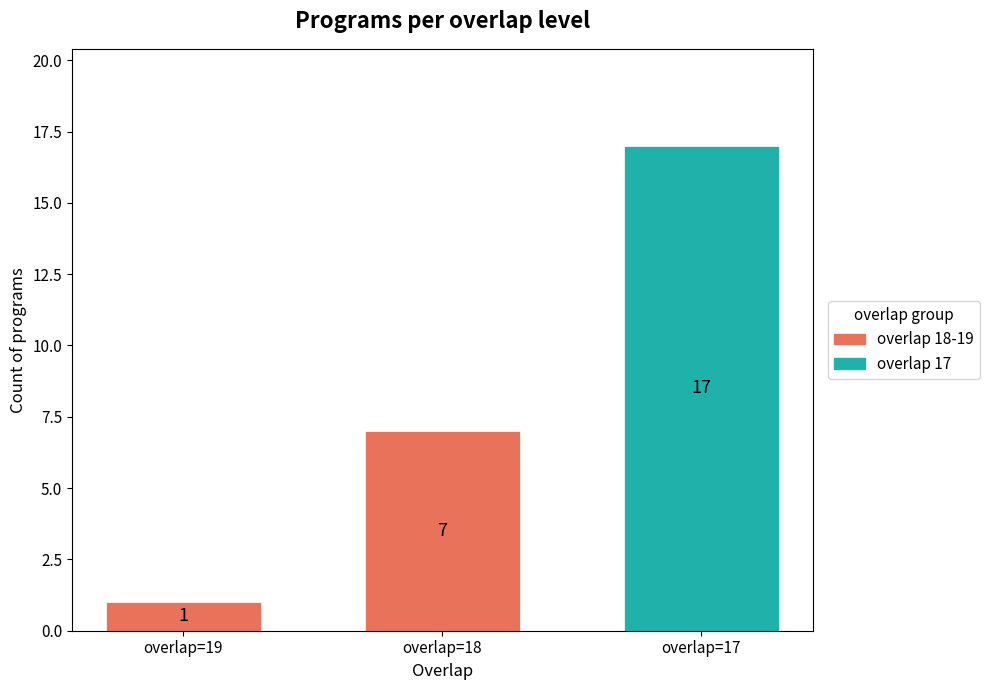

Is it true that the value at overlap=19 is 0?

False